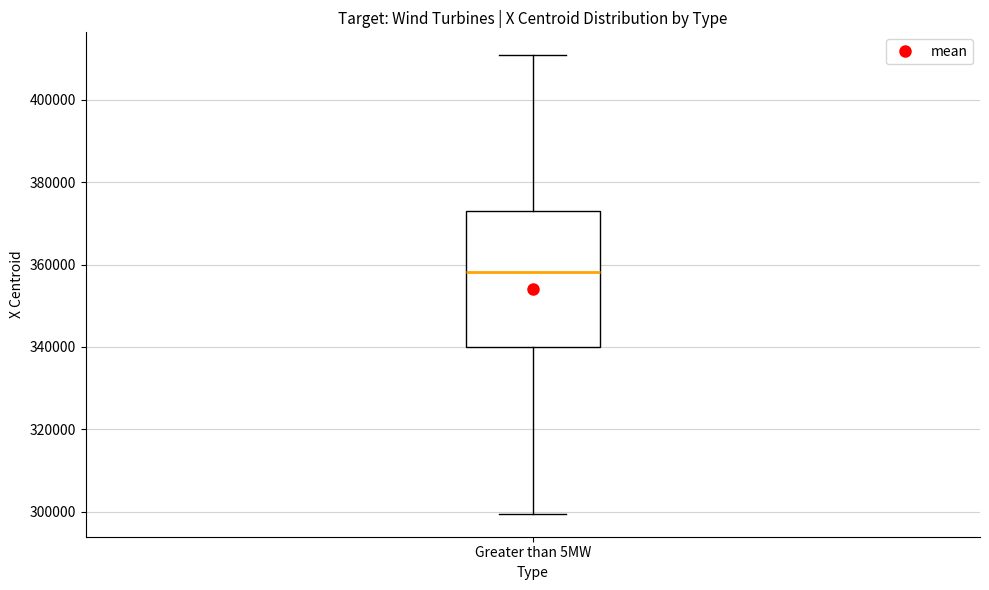

Read this box plot against the y-axis: the position of the median line, the range covered by the box, and the ends of both whiskers. The values are not printed on the chart, so give them approximately, as read against the axis.

median 358000, box 340000 to 374000, whiskers 300000 to 410000